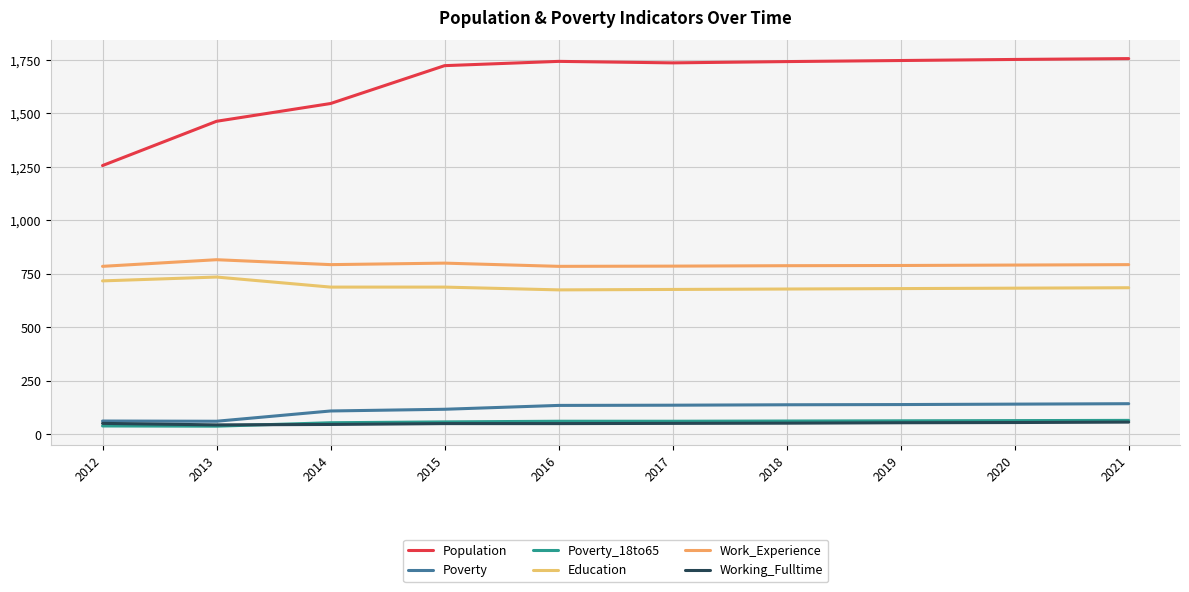

What is the value of the Poverty point at the 5th from the left?

135